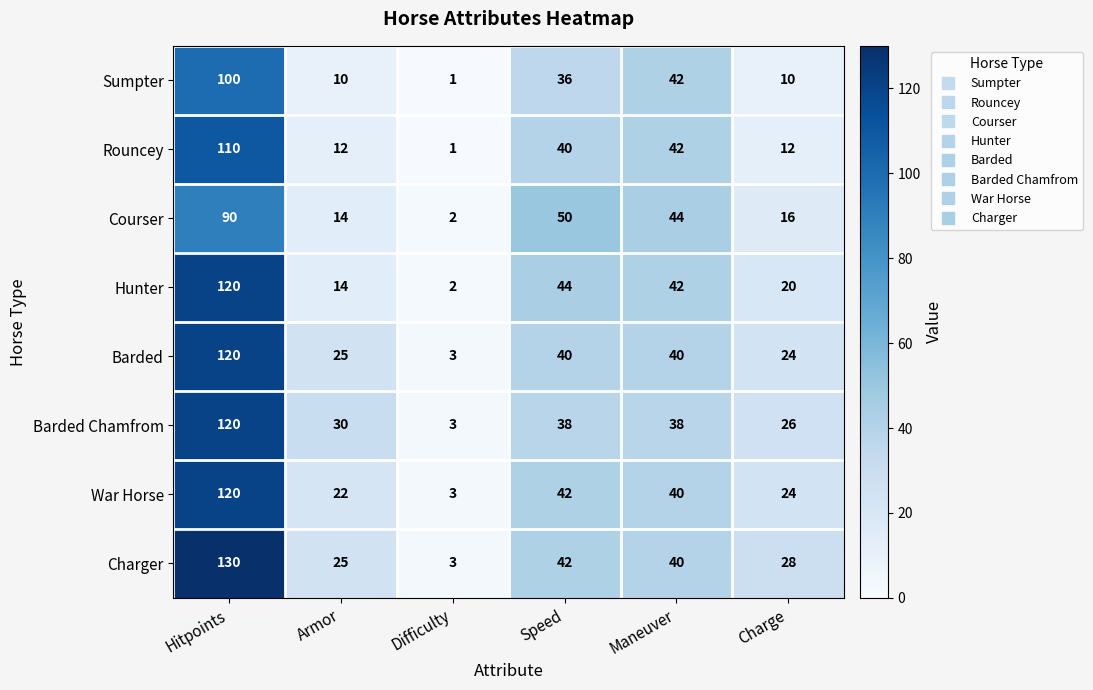

How many data points does each series have?

6